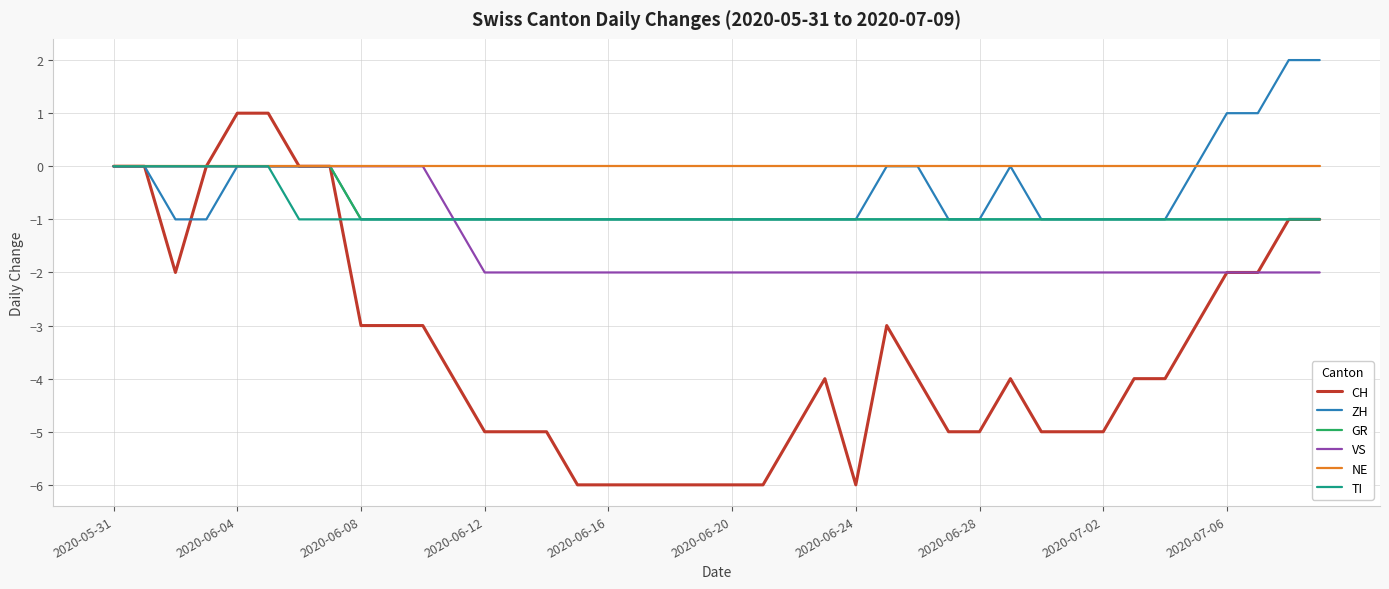

Which series has the largest total across all categories?

NE